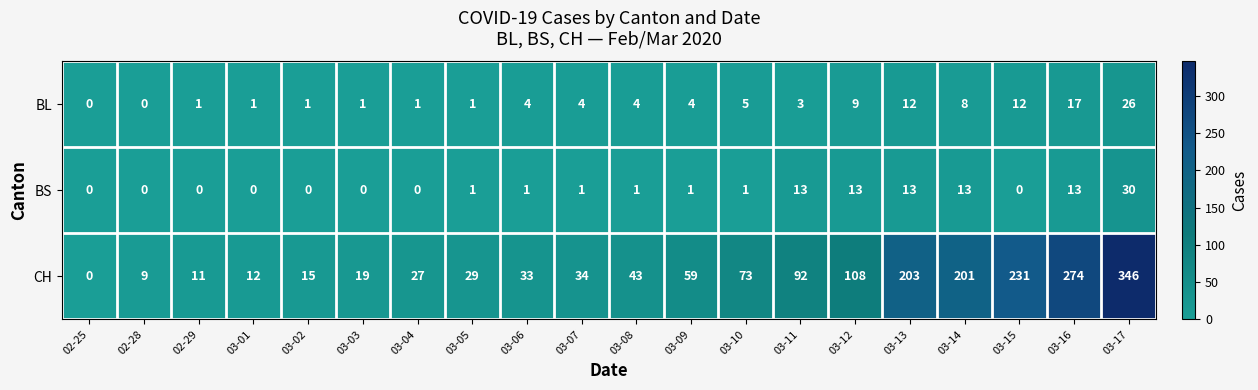

Which series has the widest spread of values?

CH